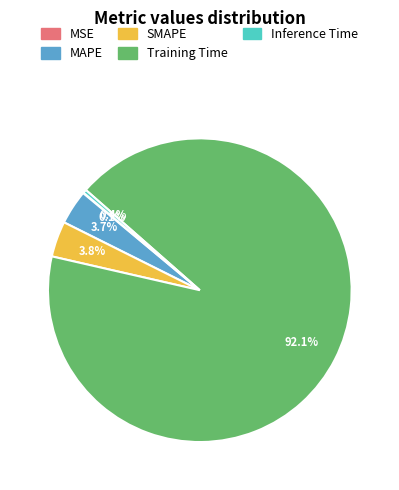

Which category has the biggest portion of the pie?

Training Time